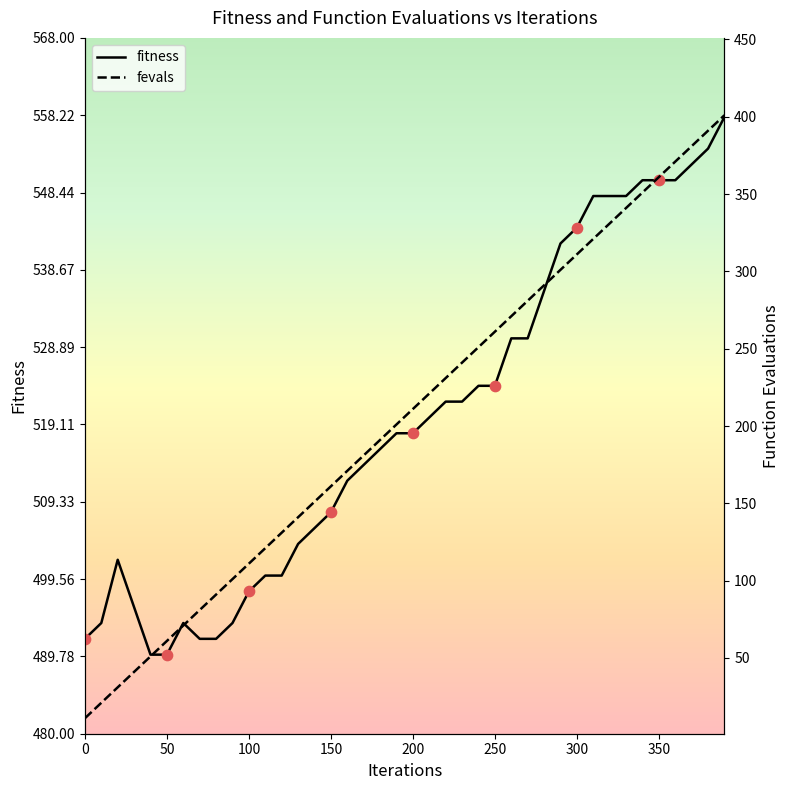

Which series contains the highest Y value?

fitness